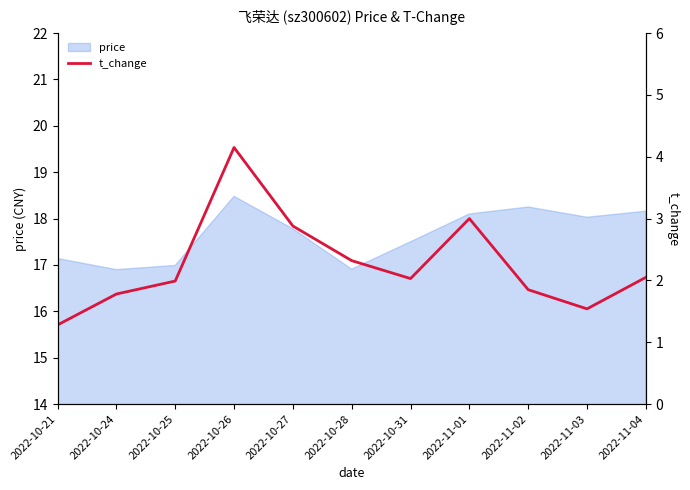

Reading left to right, list all the values displayed in this chart.

1.3	1.8	2.0	4.2	2.9	2.3	2.0	3.0	1.9	1.5	2.0